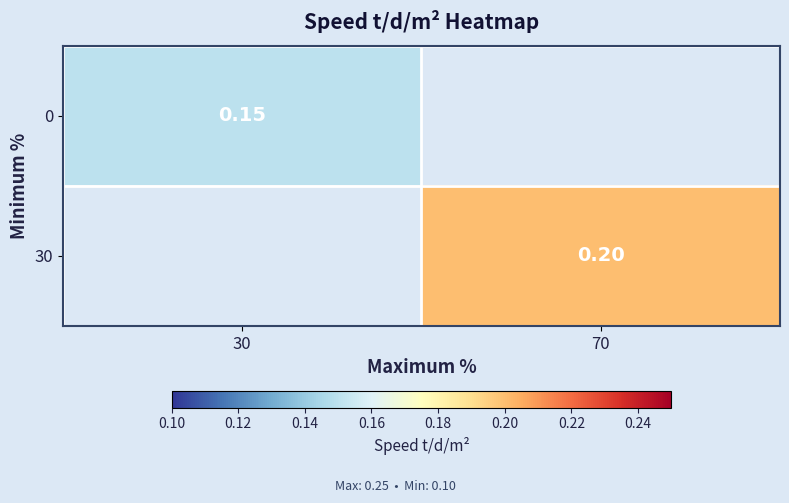

Is the value of 30 at 70 greater than the value of 0 at 30?

Yes